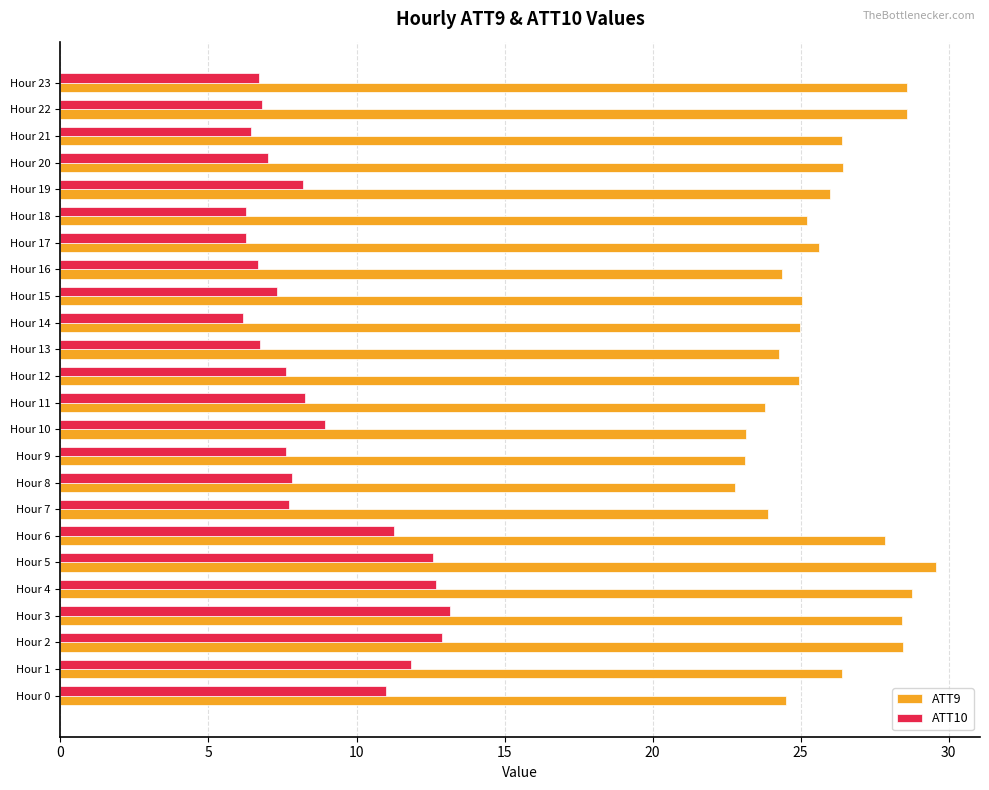

What is the total value across all series at Hour 2?

41.4